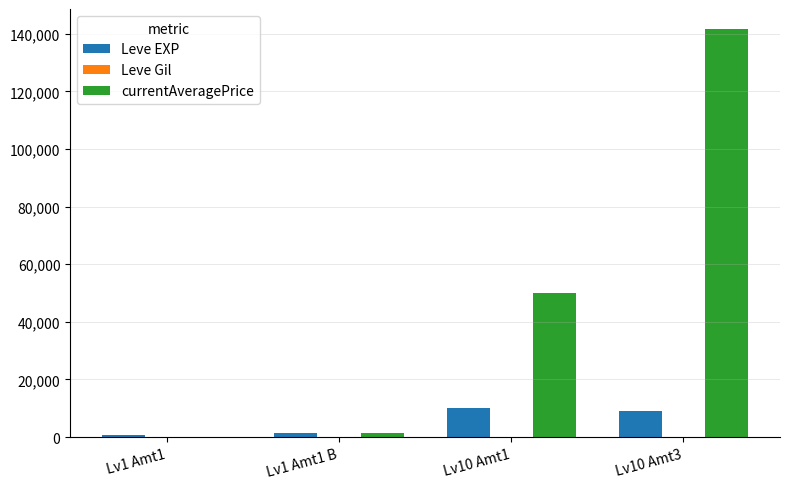

What is the maximum value shown in the chart?

141571